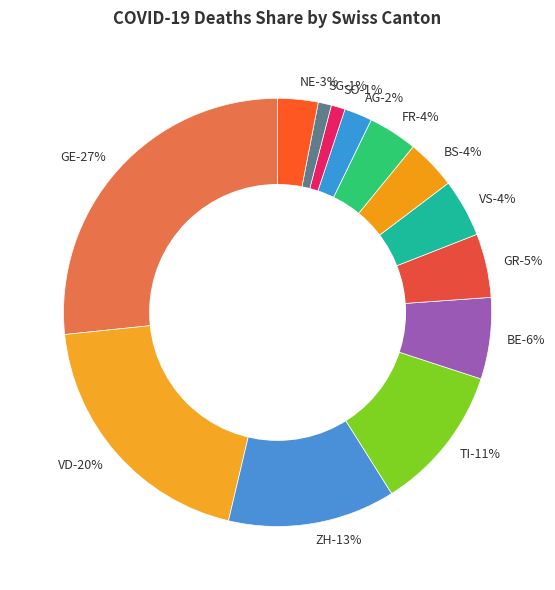

To the nearest percent, what is the combined percentage of VS and VD?

24%